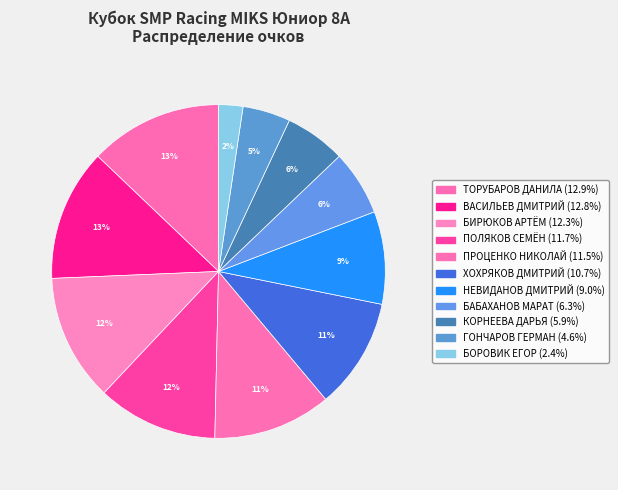

Is it true that ТОРУБАРОВ ДАНИЛА is 13% of the pie?

True